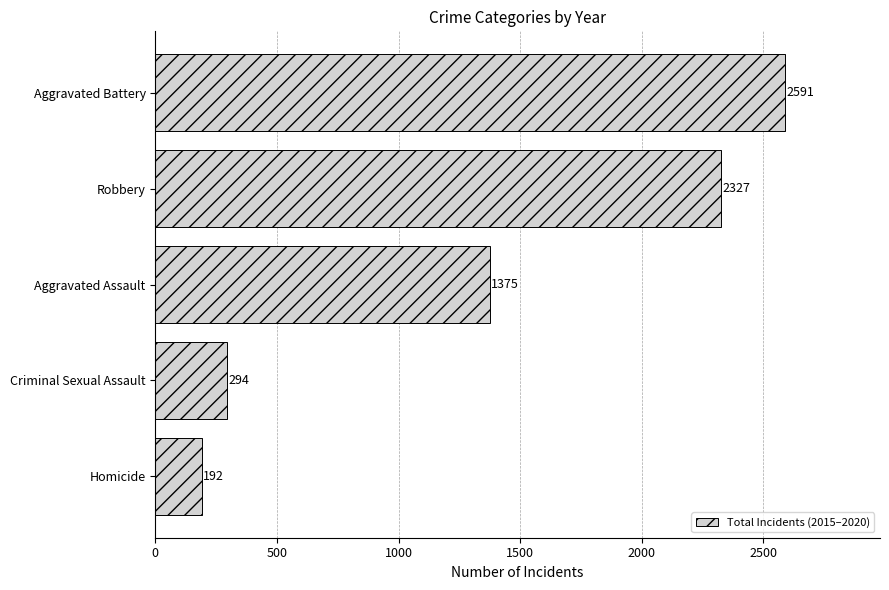

List the labels in order of value, largest first.

Aggravated Battery, Robbery, Aggravated Assault, Criminal Sexual Assault, Homicide